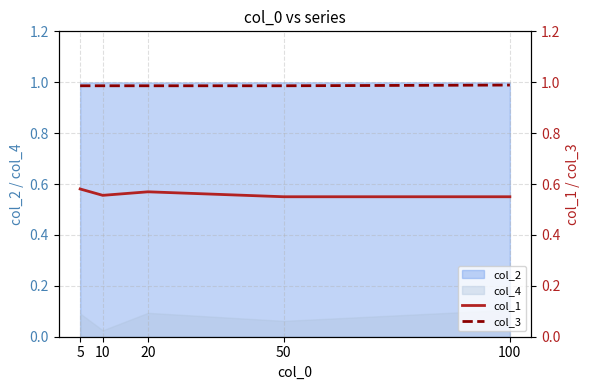

Is the value of col_4 at 10 greater than the value of col_2 at 10?

No